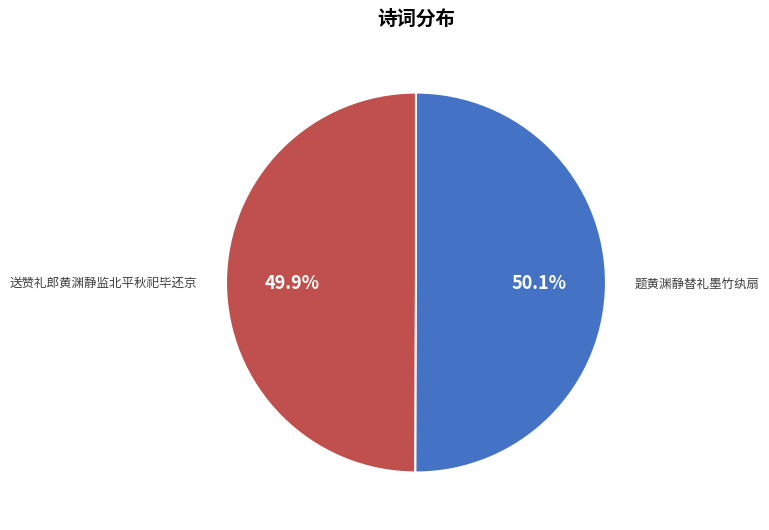

What percentage is NOT represented by 送赞礼郎黄渊静监北平秋祀毕还京?

50.1%